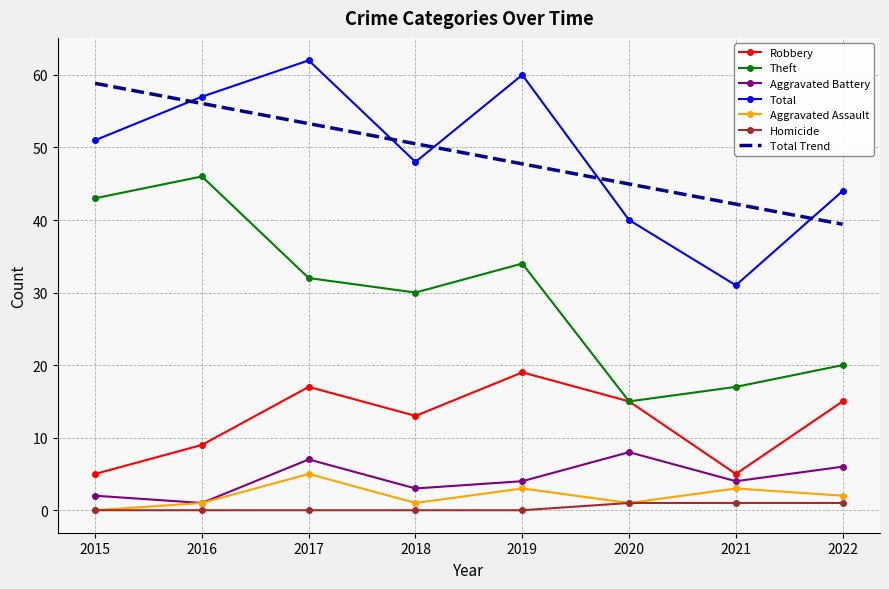

What is the sum of all Aggravated Assault values?

16.0